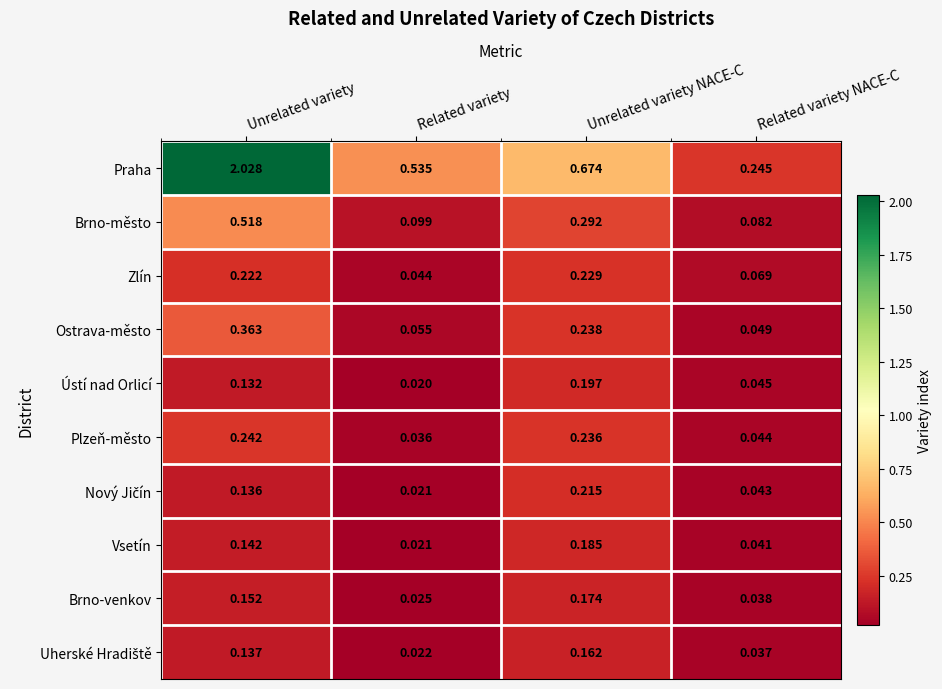

Which label corresponds to the largest value in the chart?

Unrelated variety